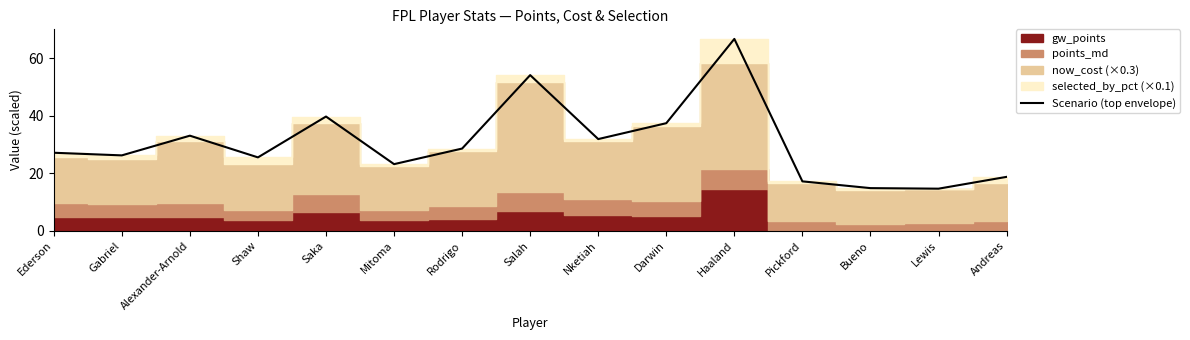

How many values exceed 27?

8